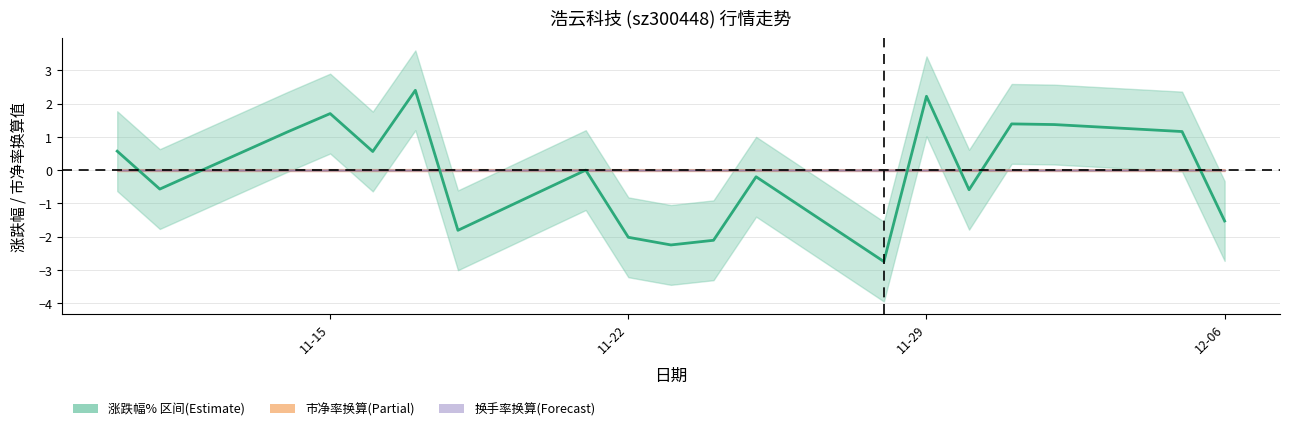

Is the value of 涨跌幅% at 14 greater than the value of 市净率 中线 at 7?

No